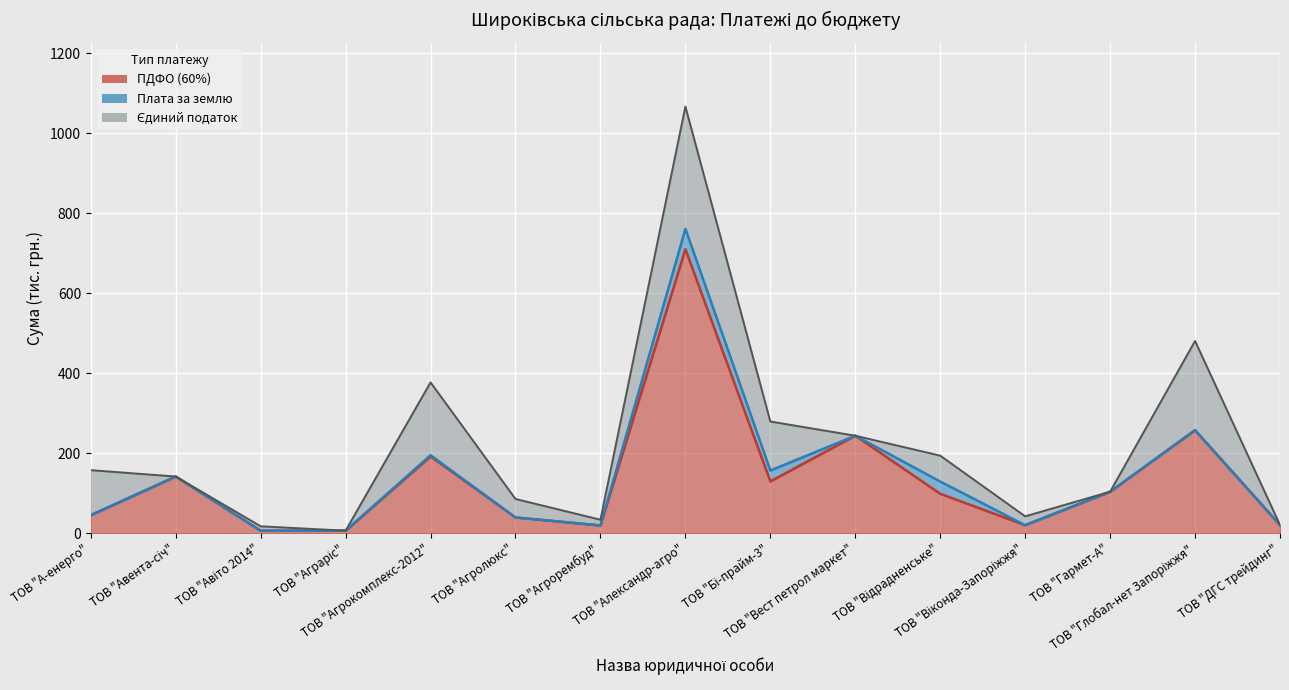

What are all the series names shown in the legend?

ПДФО (60%), Плата за землю, Єдиний податок